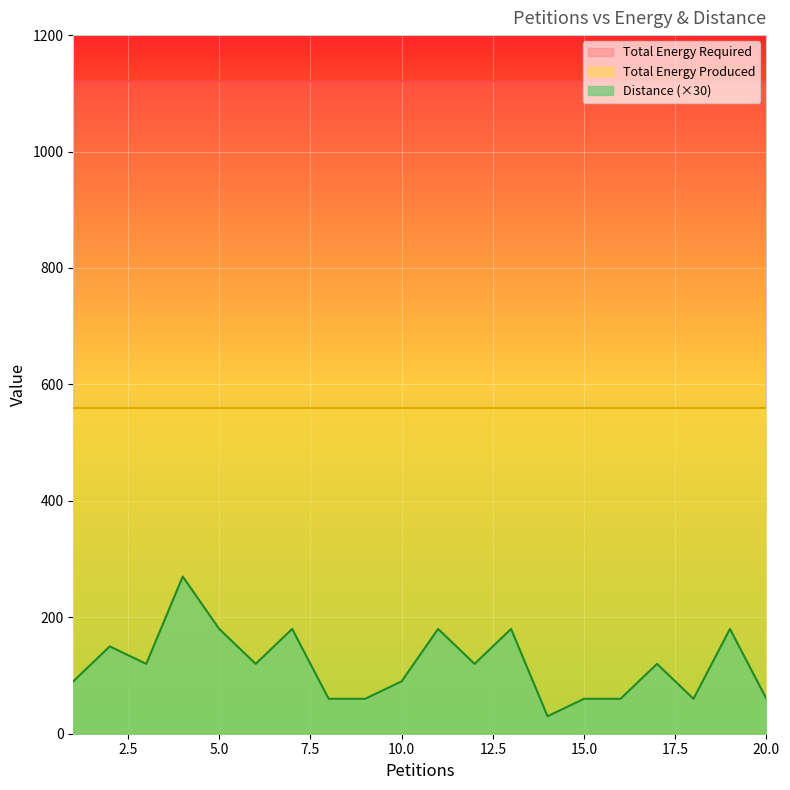

Is it true that Total Energy Produced equals 179 at 16?

False